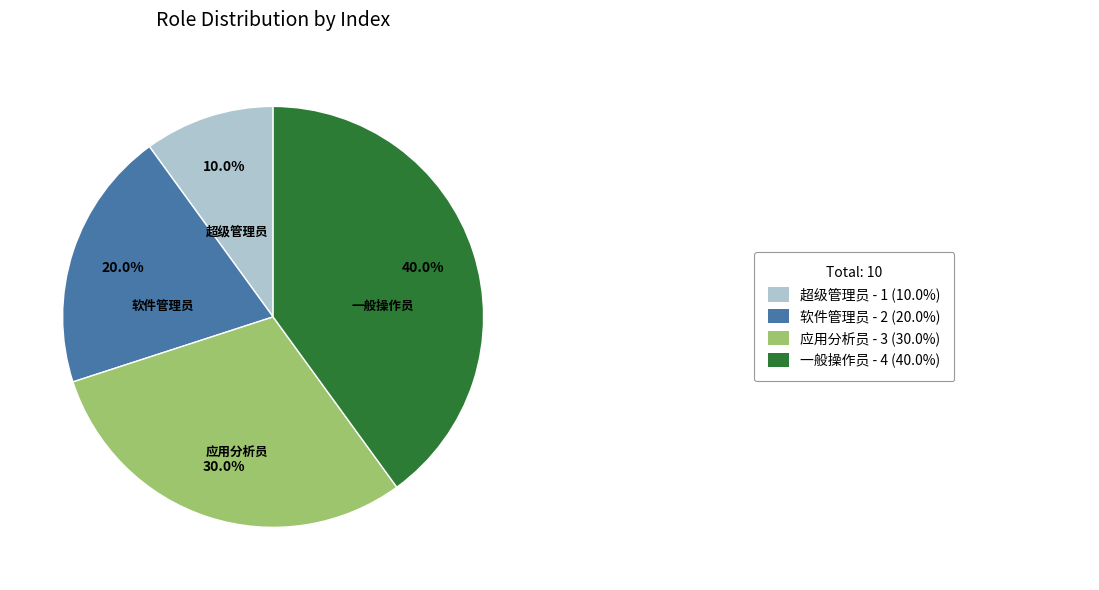

Does any single category account for the majority?

No